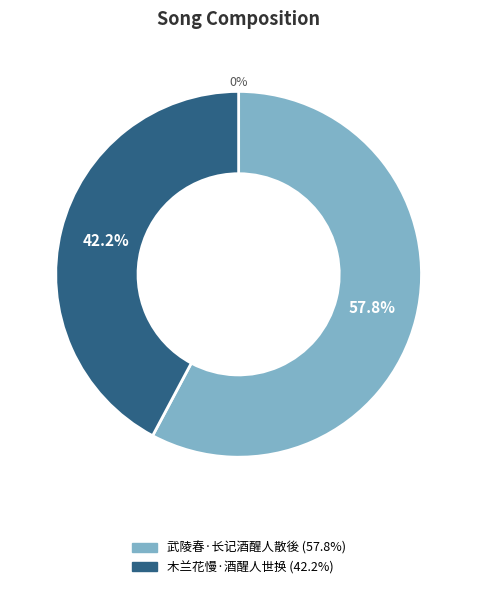

What percentage is the 木兰花慢·酒醒人世换 slice, to the nearest percent?

42%